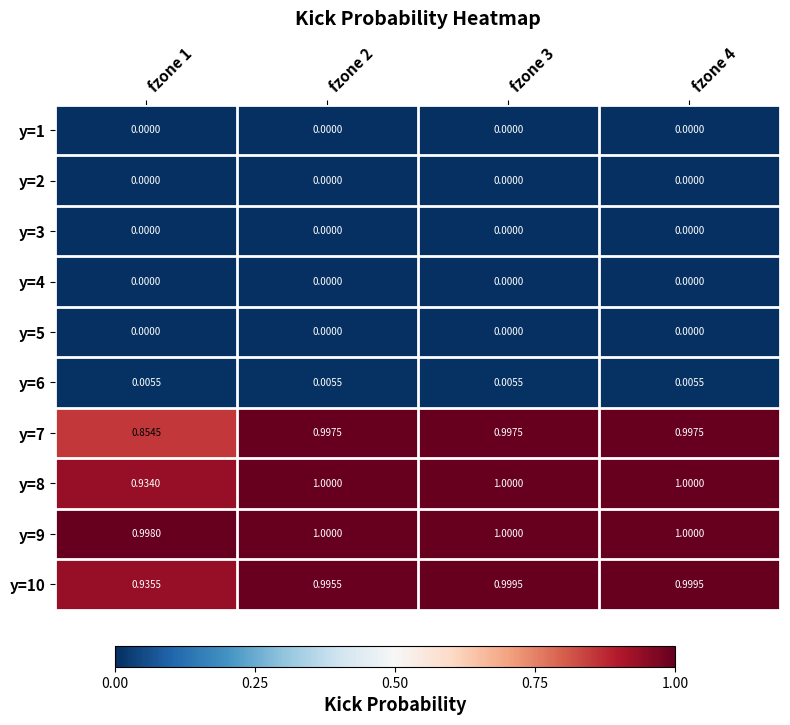

Is the value of y=8 at fzone 4 greater than the value of y=10 at fzone 3?

Yes